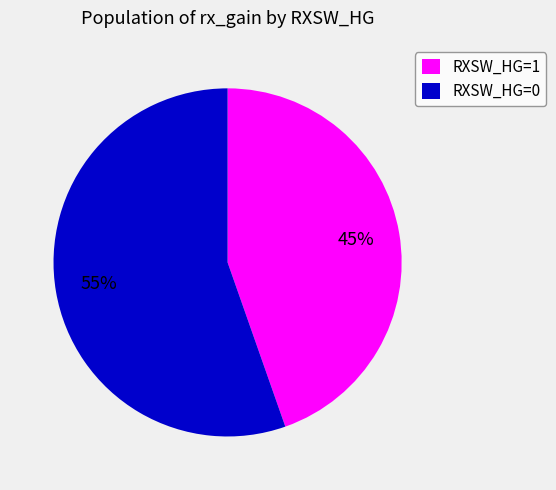

Combined, do RXSW_HG=1 and RXSW_HG=0 account for over 50%?

Yes